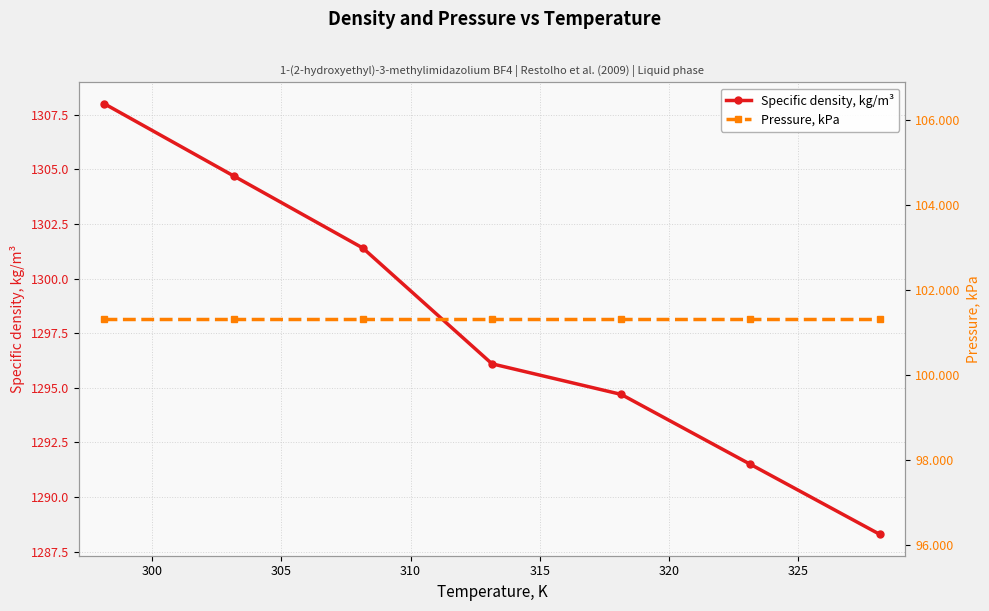

Which series has the widest spread of values?

Specific density, kg/m³